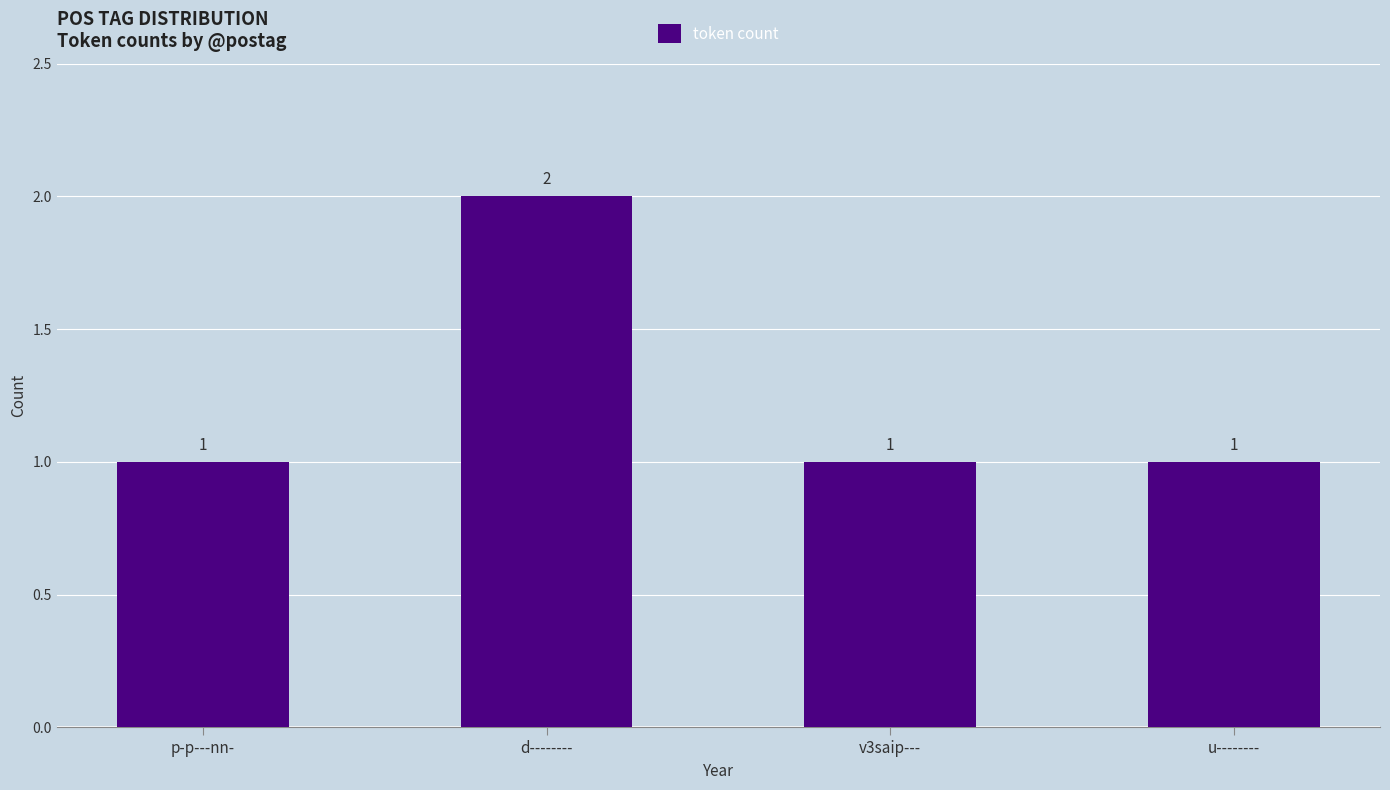

What is the average value?

1